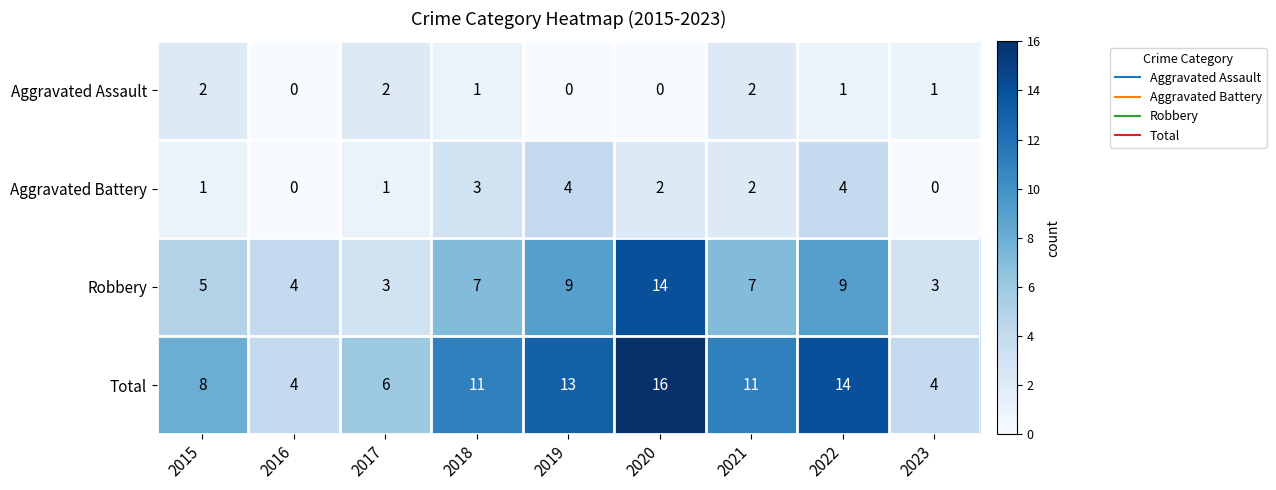

What is the difference between the maximum and minimum values in the Total series?

12